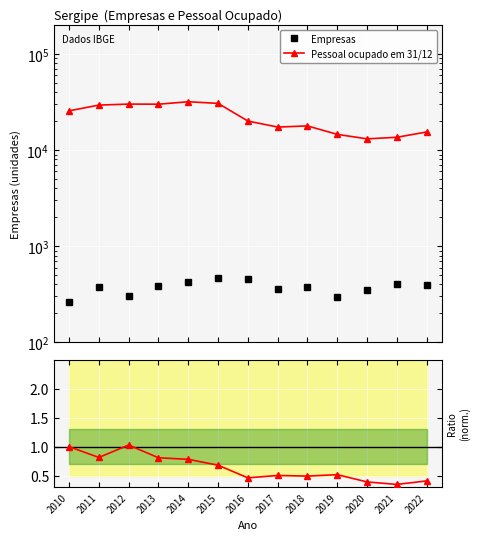

True or false: Ratio (Pessoal/Empresas norm.) and Pessoal ocupado em 31/12 intersect in this chart.

False